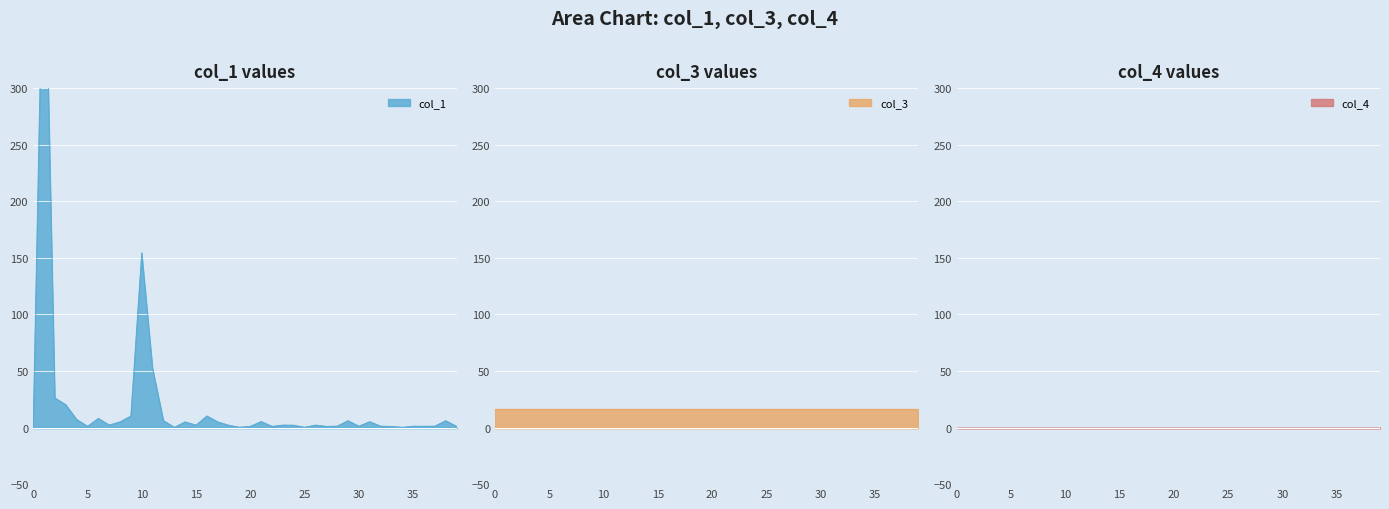

Which series has the largest range (max minus min)?

col_1